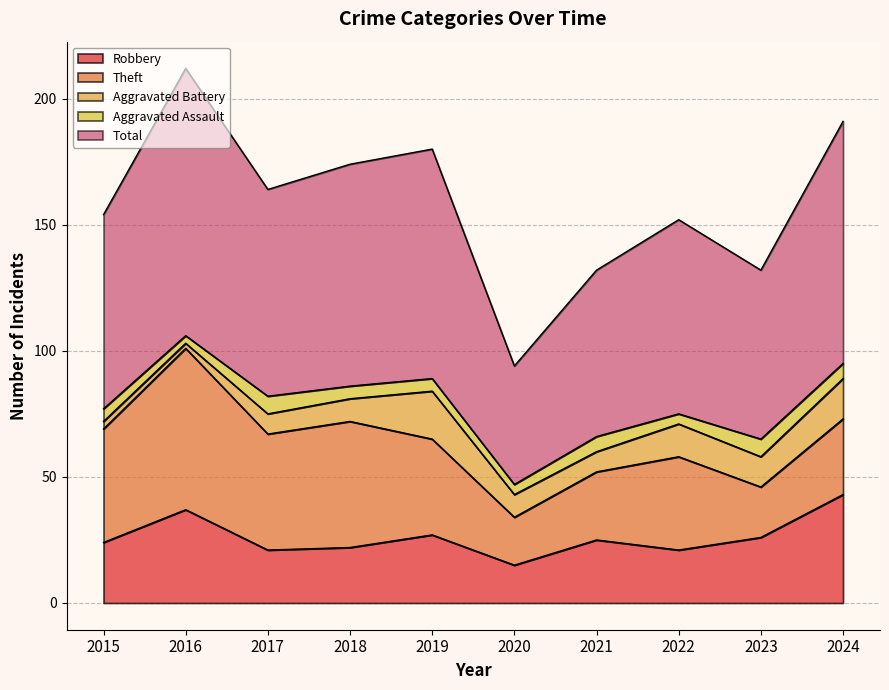

What is the sum of the Total values at 2016 and 2018?

194